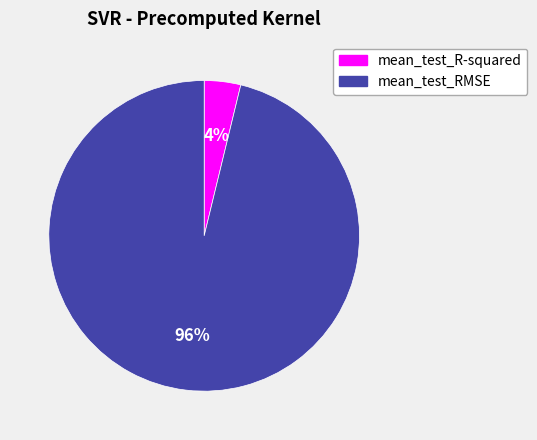

Which category has the biggest portion of the pie?

mean_test_RMSE